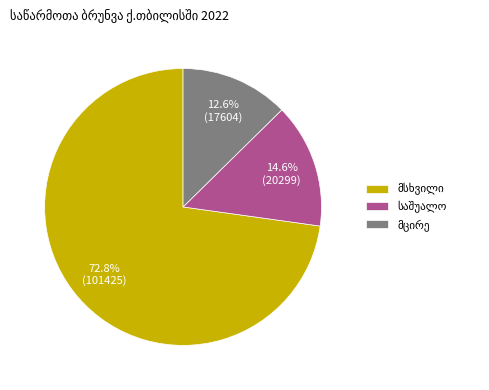

Is it true that მსხვილი is 84% of the pie?

False